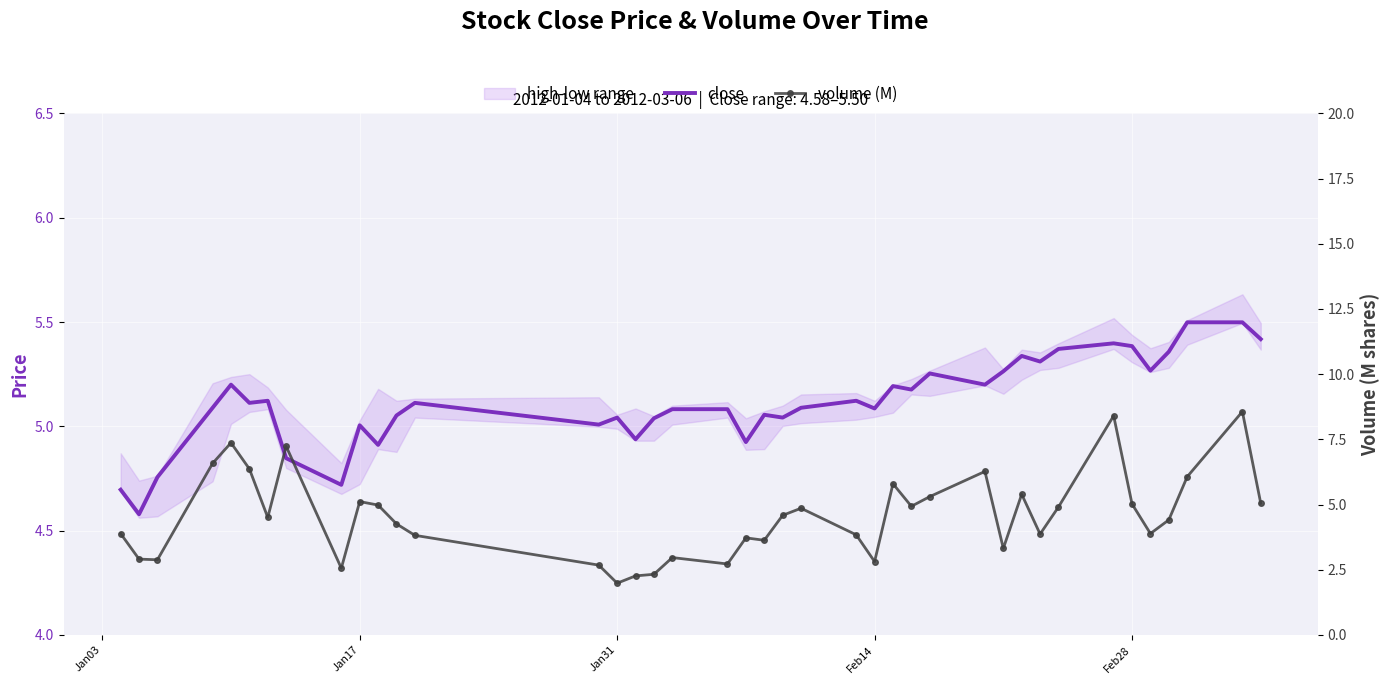

What is the smallest value displayed?

2.0